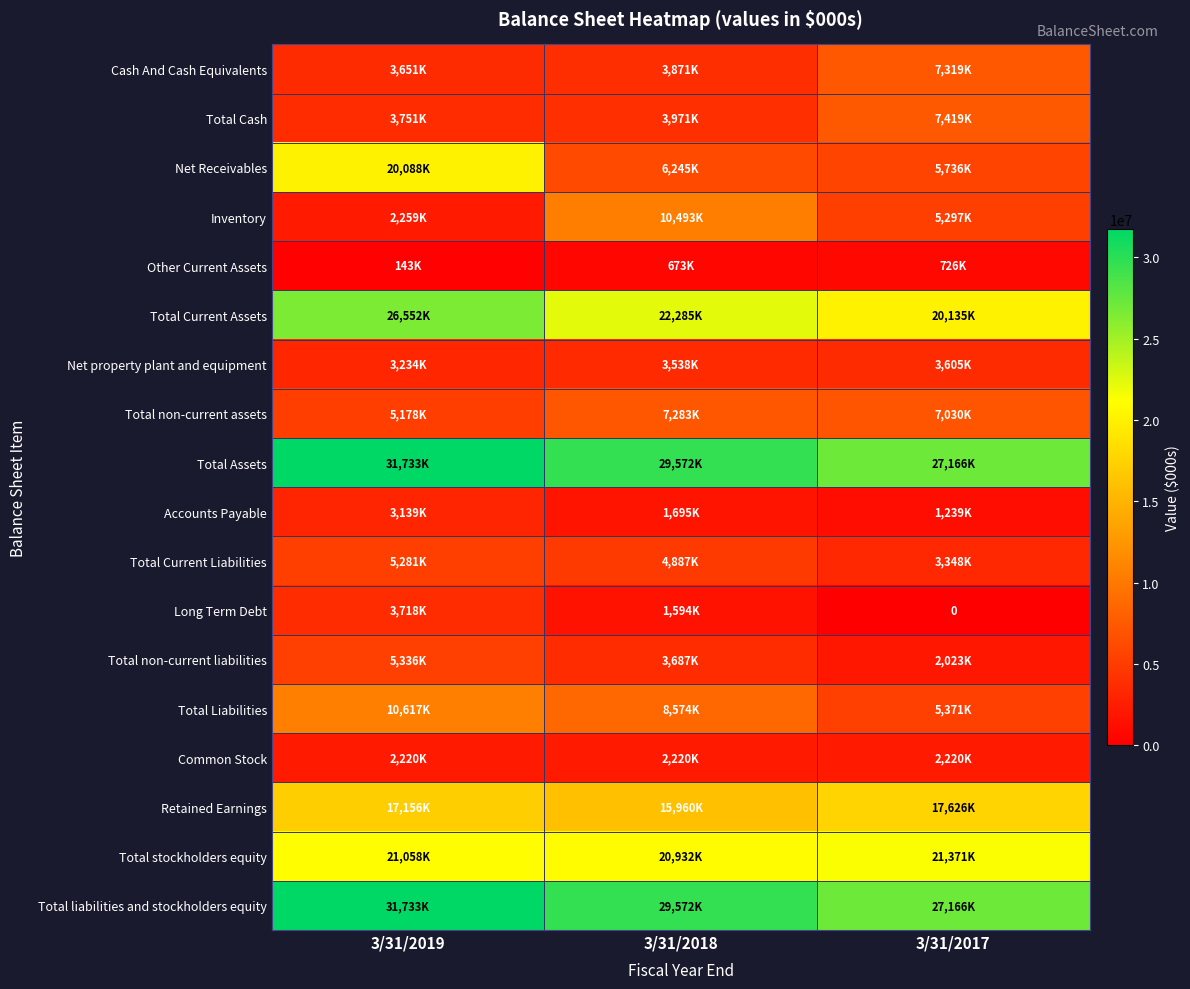

The value of Total non-current liabilities at 3/31/2019 is 1443693. True or false?

False